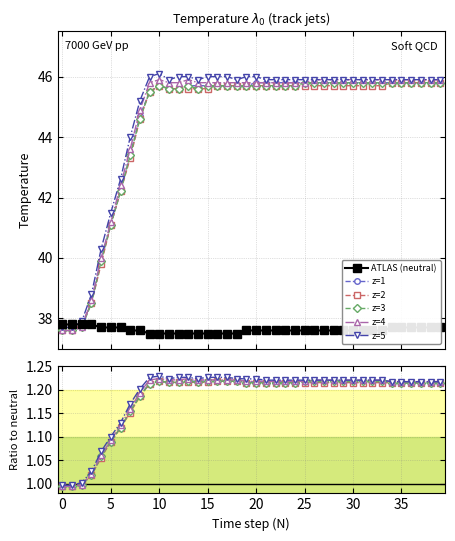

True or false: z=4 has more than 0 points higher than both neighbors.

True